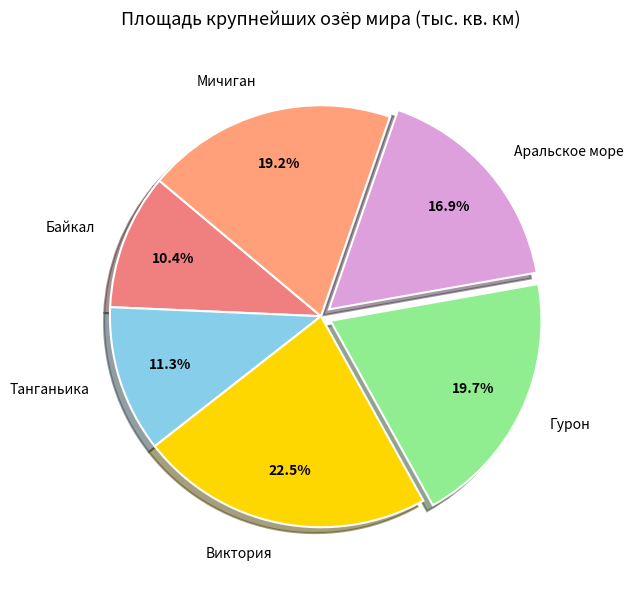

To the nearest percent, what is the average slice percentage?

17%